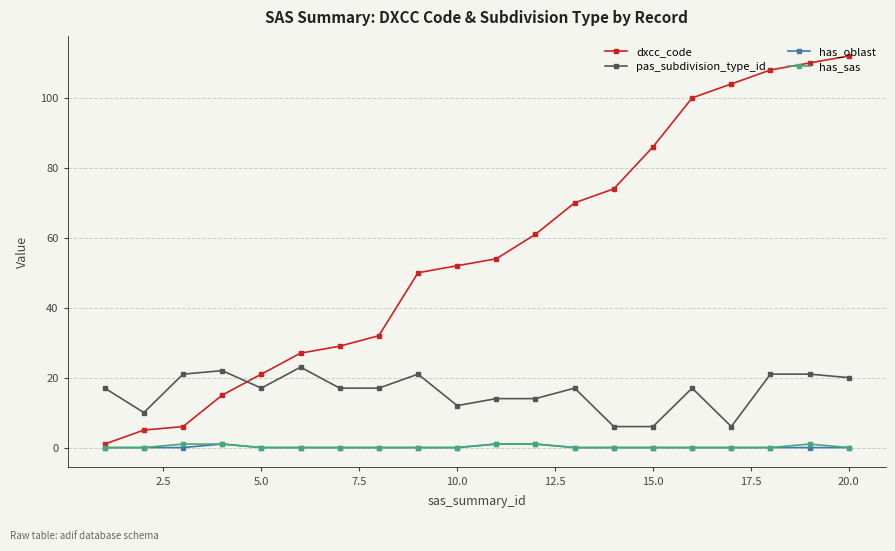

True or false: pas_subdivision_type_id has more than 0 interior local peaks.

True